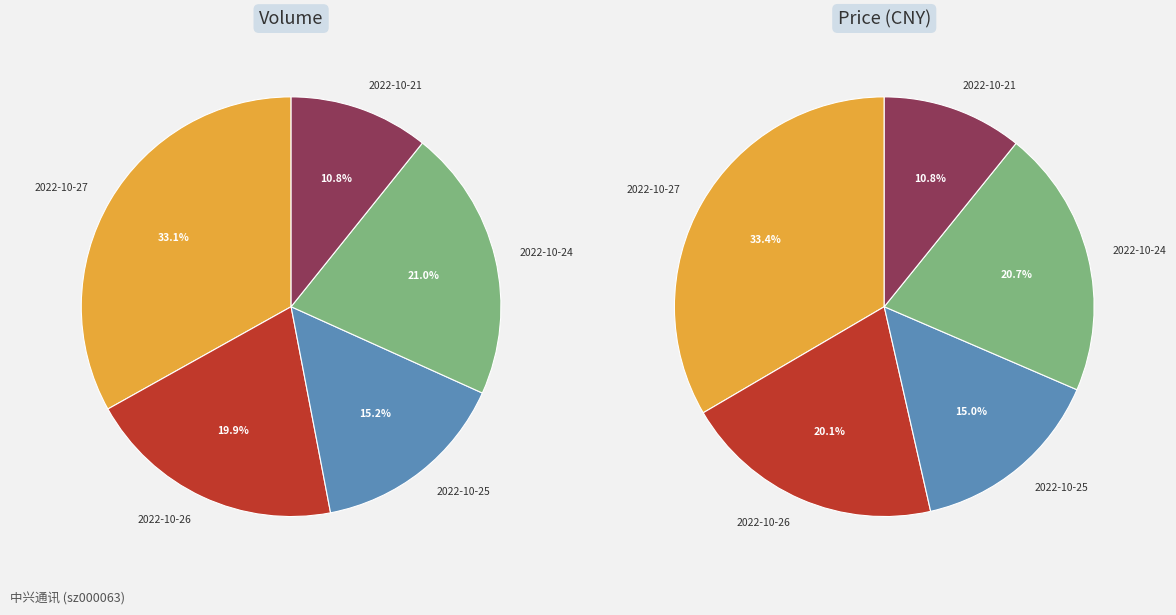

Rank the categories by value from highest to lowest.

2022-10-27, 2022-10-24, 2022-10-26, 2022-10-25, 2022-10-21